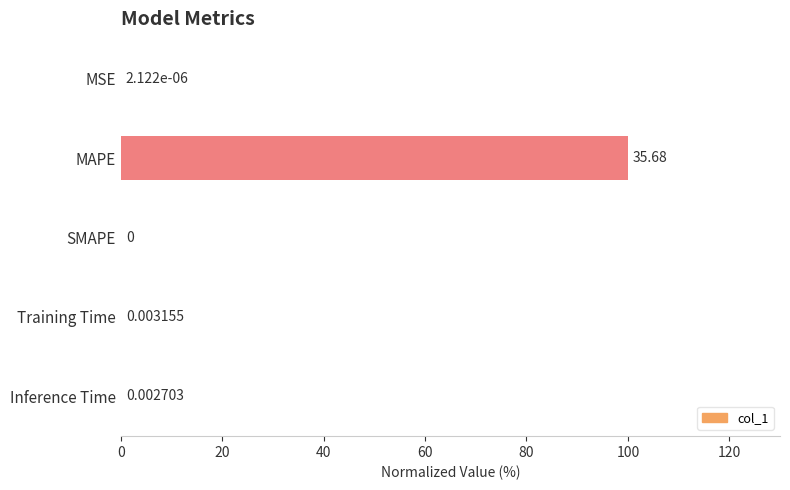

What is the sum of all values?

100.0